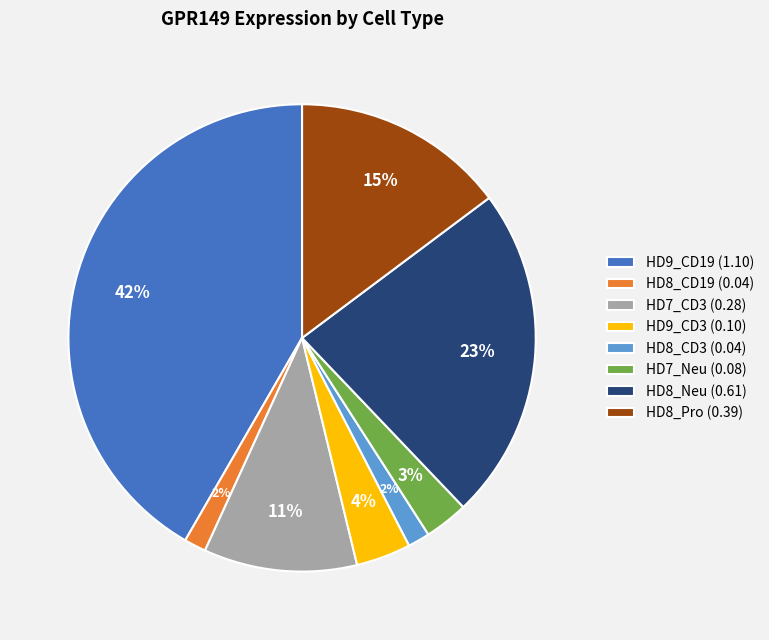

Between HD8_Neu (0.61) and HD8_CD19 (0.04), which is larger?

HD8_Neu (0.61)